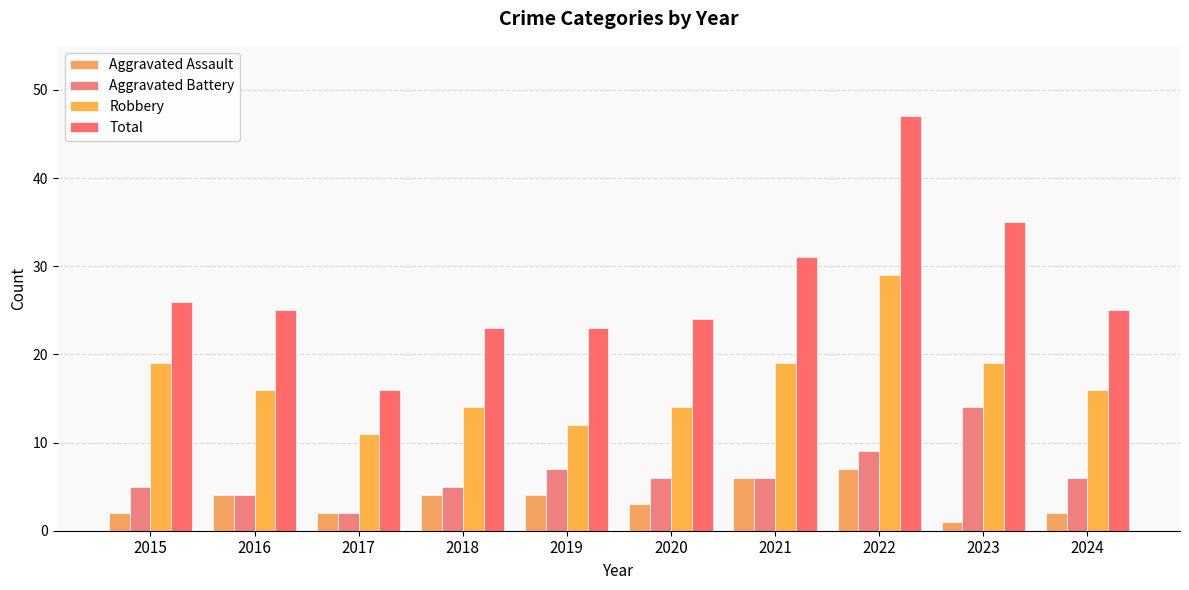

At 2020, list the series in order from smallest to largest.

Aggravated Assault, Aggravated Battery, Robbery, Total